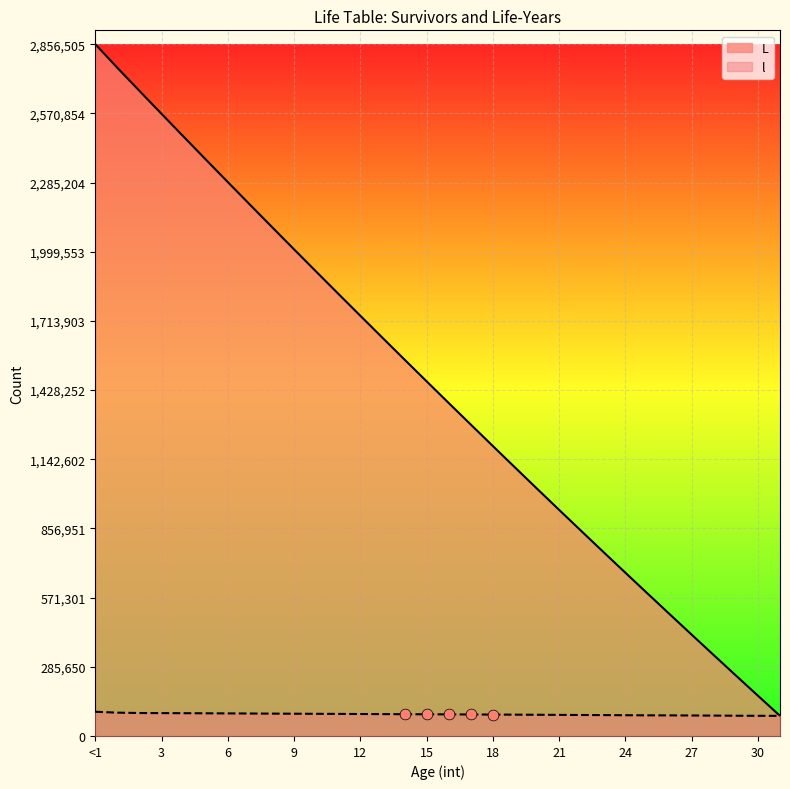

At which category is the sum across all series the highest?

<1